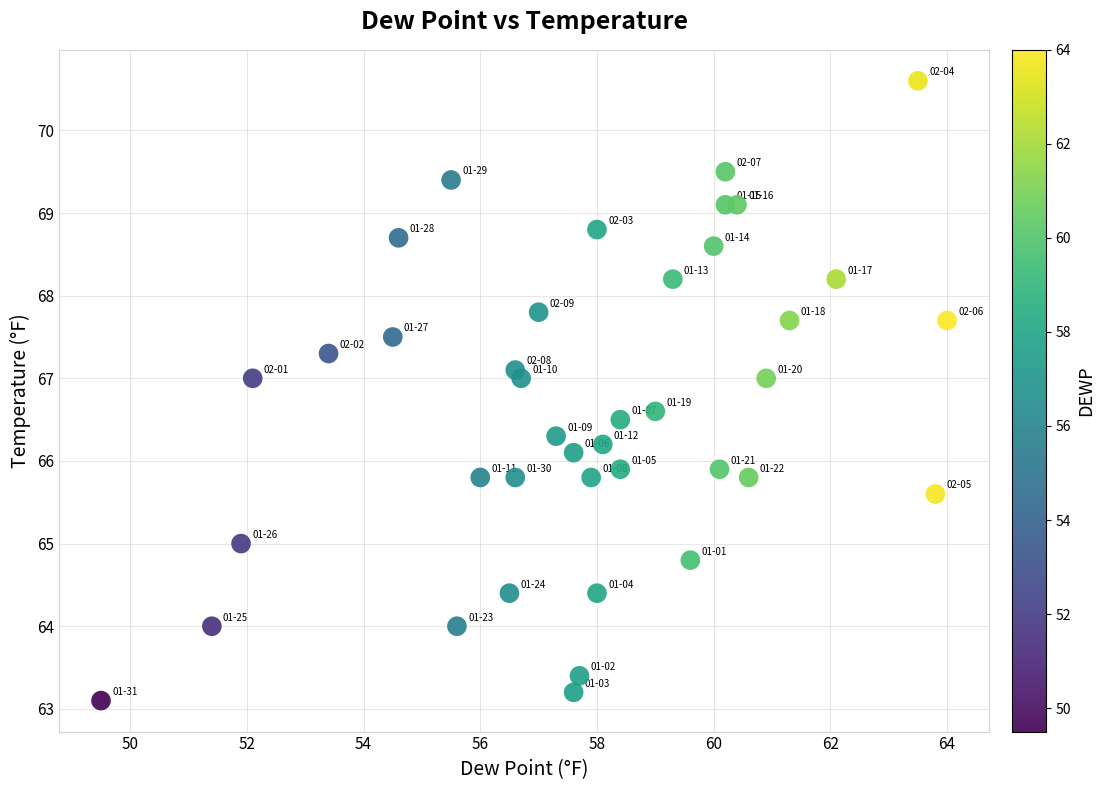

What is the range of Y values (max minus min)?

7.5